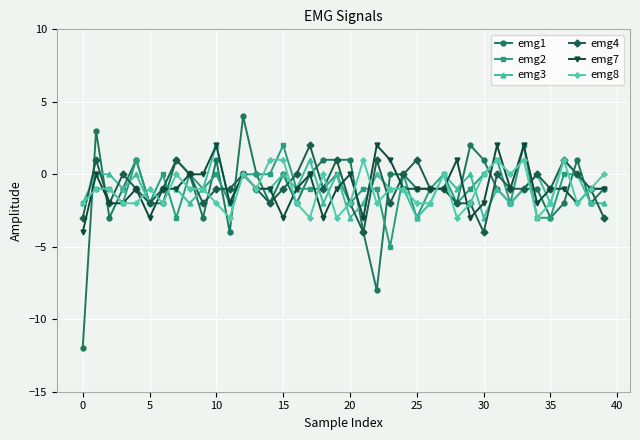

What is the minimum value for emg8?

-3